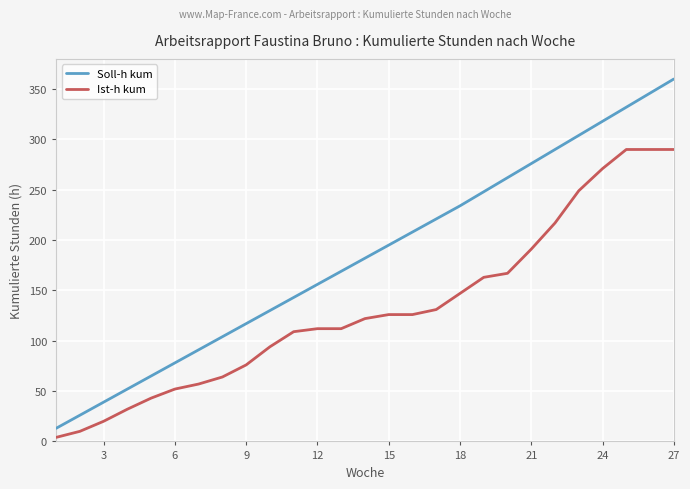

Which series has the largest total across all categories?

Soll-h kum